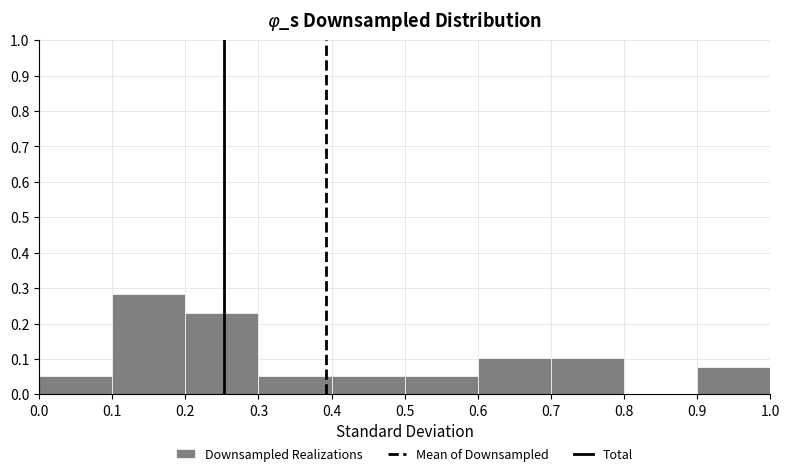

Over which range of the x-axis is the bar tallest?

0.1 to 0.2